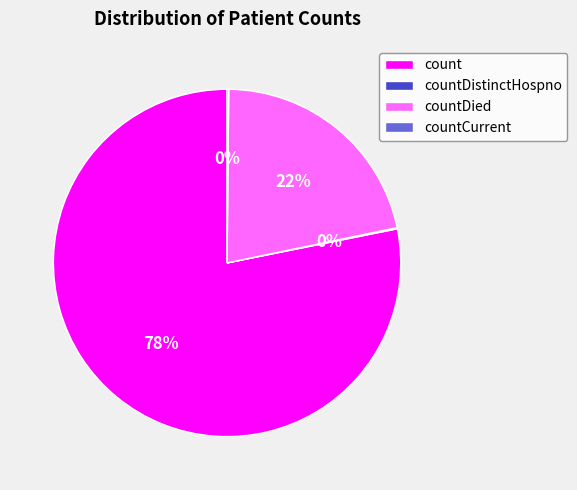

Between countDied and count, which is larger?

count